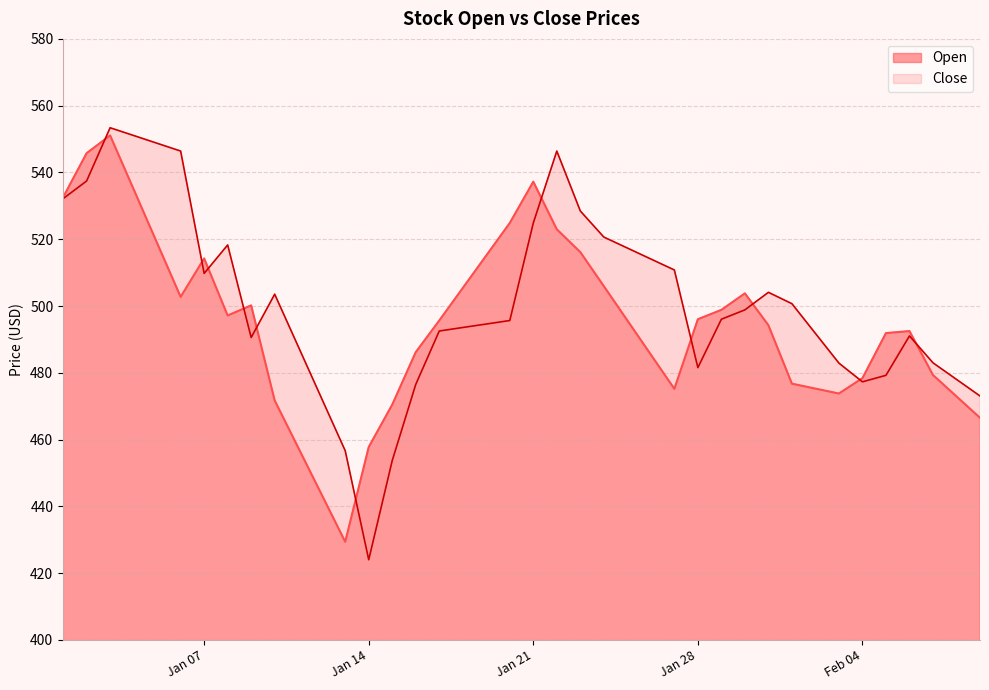

Where do Close and Open first cross each other?

2025-01-02 and 2025-01-03